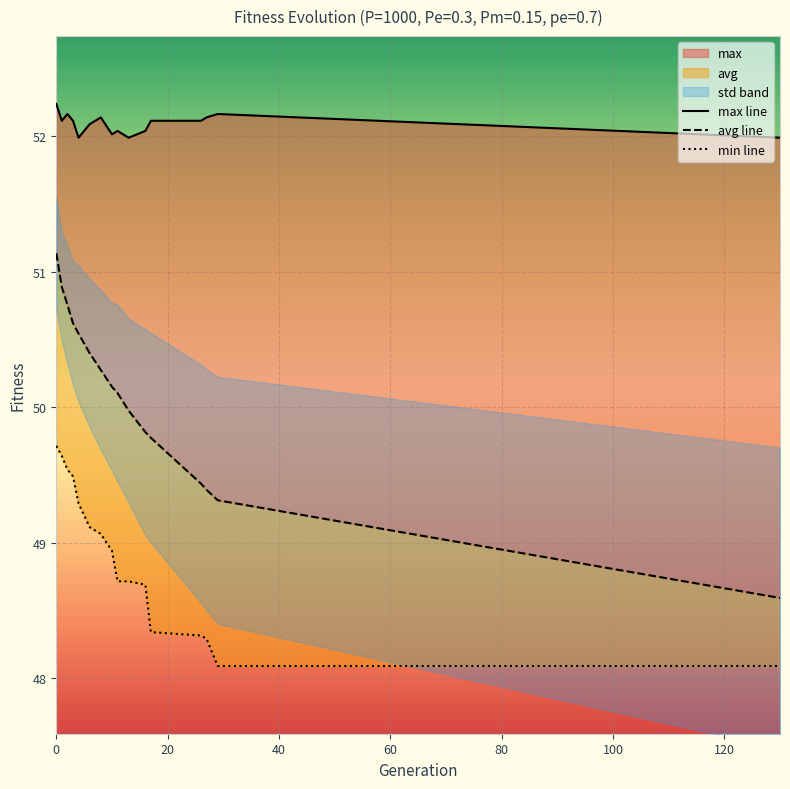

How many lines are shown in the chart?

3